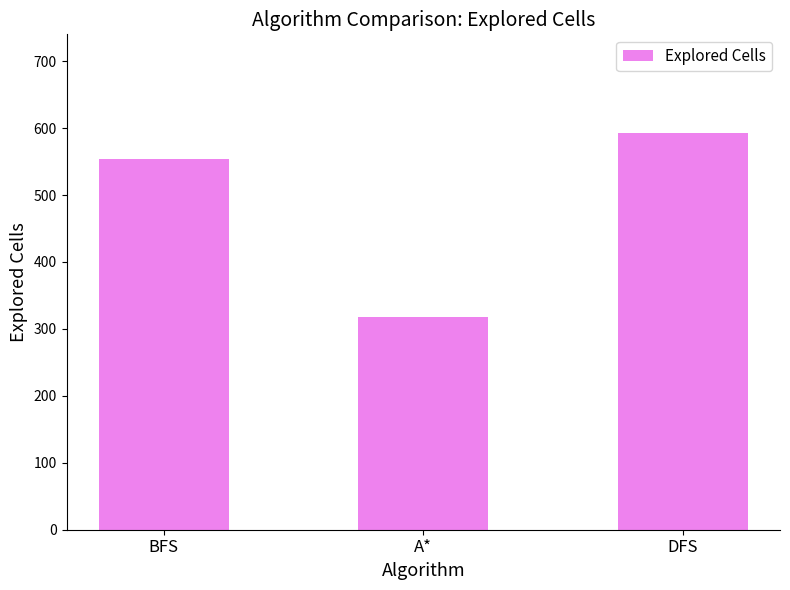

Does the chart contain any negative values?

No